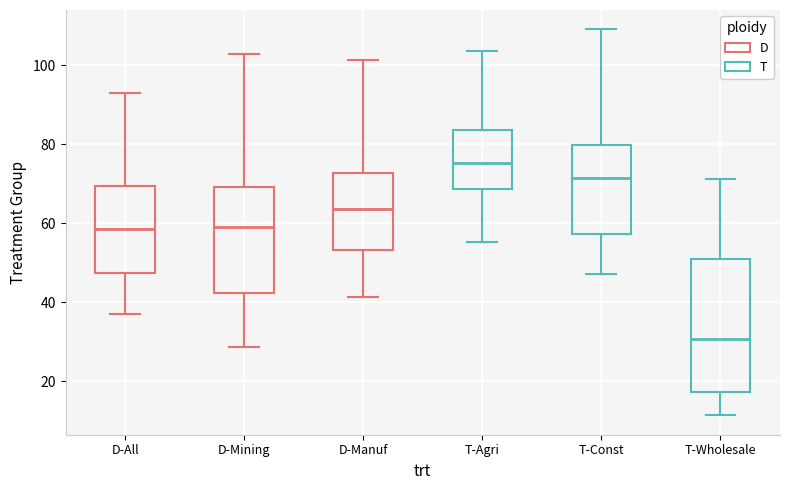

Which box's median line is the highest?

T-Agri